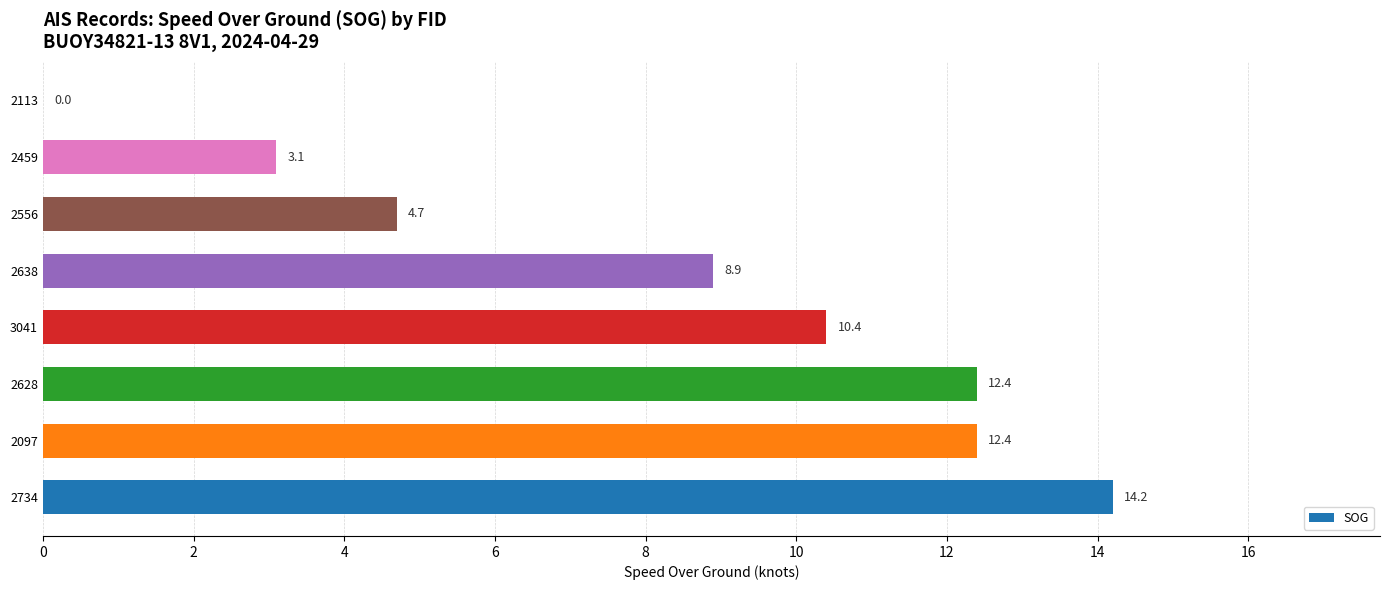

Reading bottom to top, what are all the values shown in this chart?

2734=14.2	2097=12.4	2628=12.4	3041=10.4	2638=8.9	2556=4.7	2459=3.1	2113=0.0